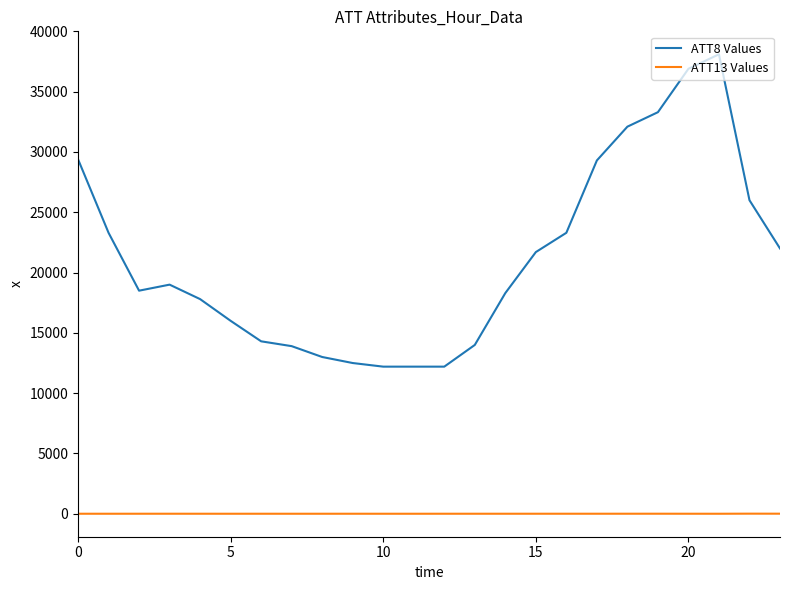

Which series has the largest total across all categories?

ATT8 Values